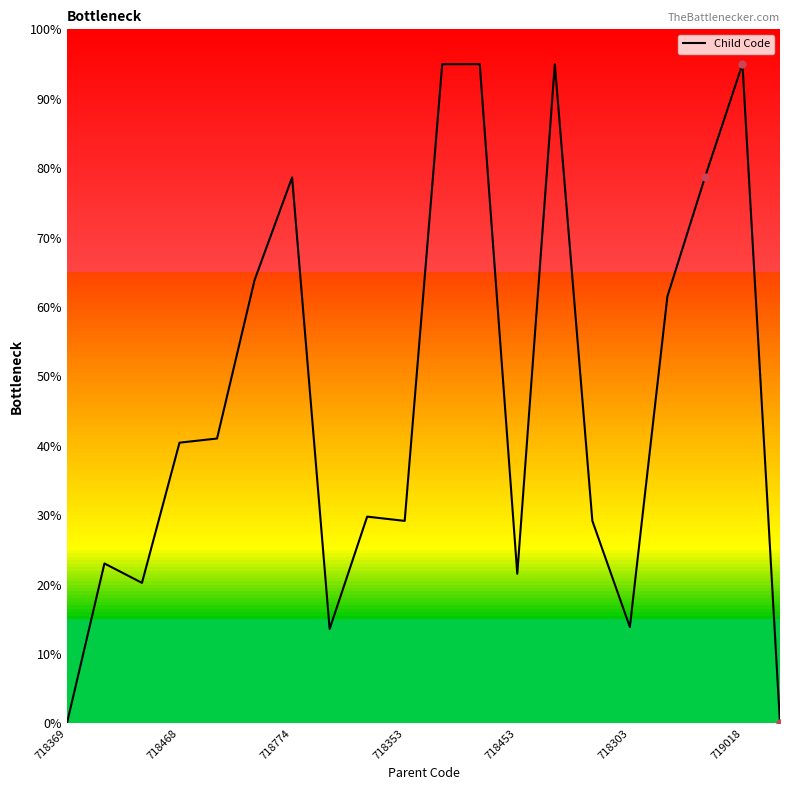

What is the greatest value displayed?

95.0